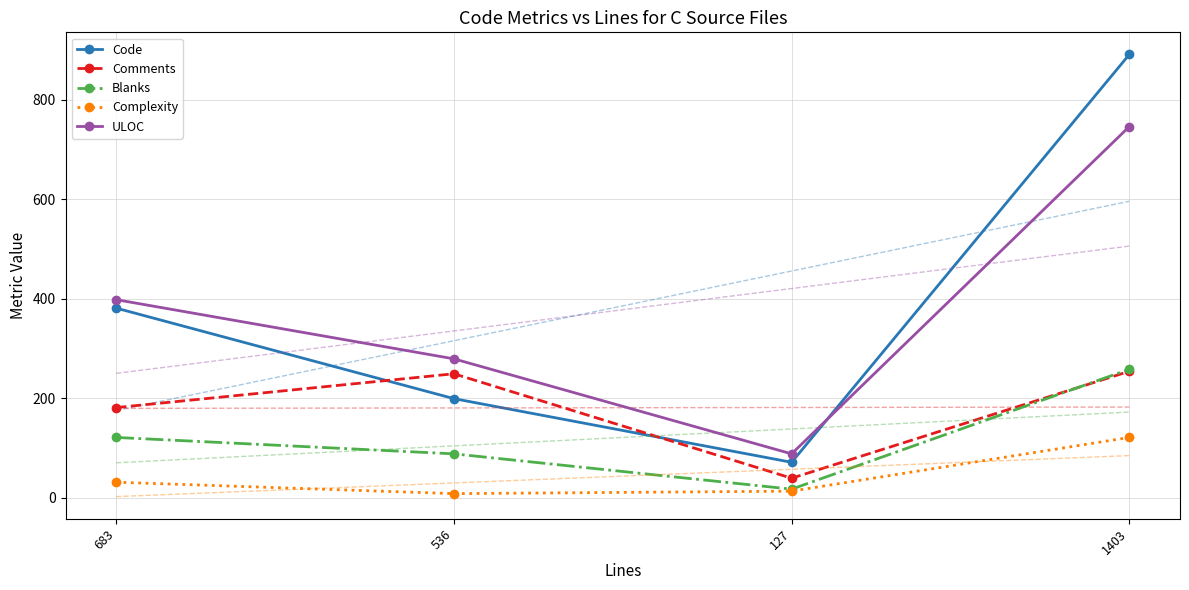

How many lines are shown in the chart?

5